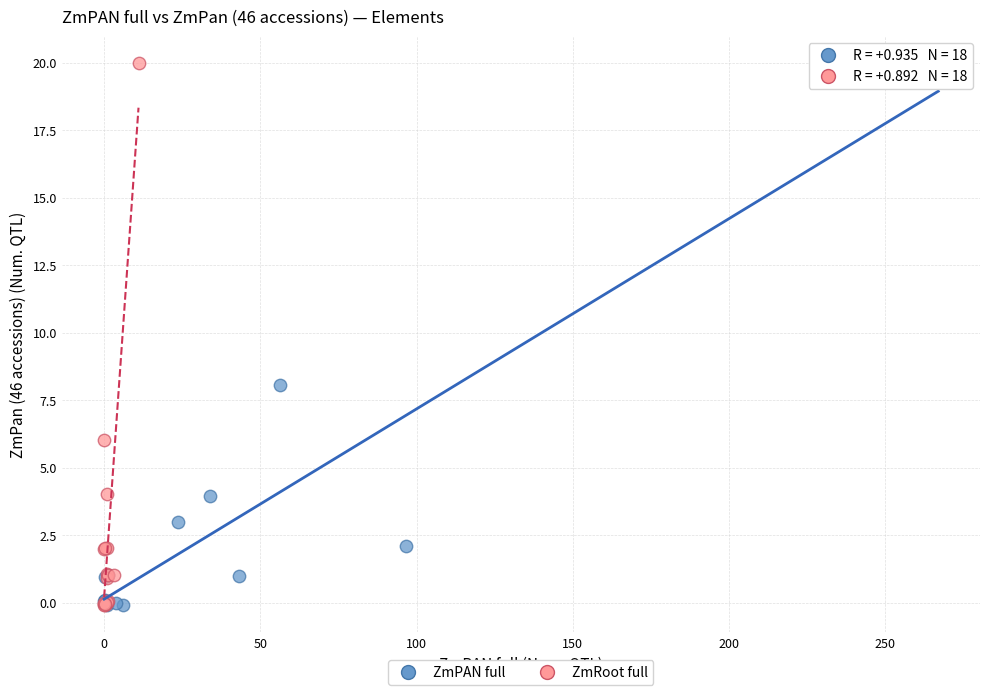

Which series has the largest Y range (max minus min)?

ZmRoot full